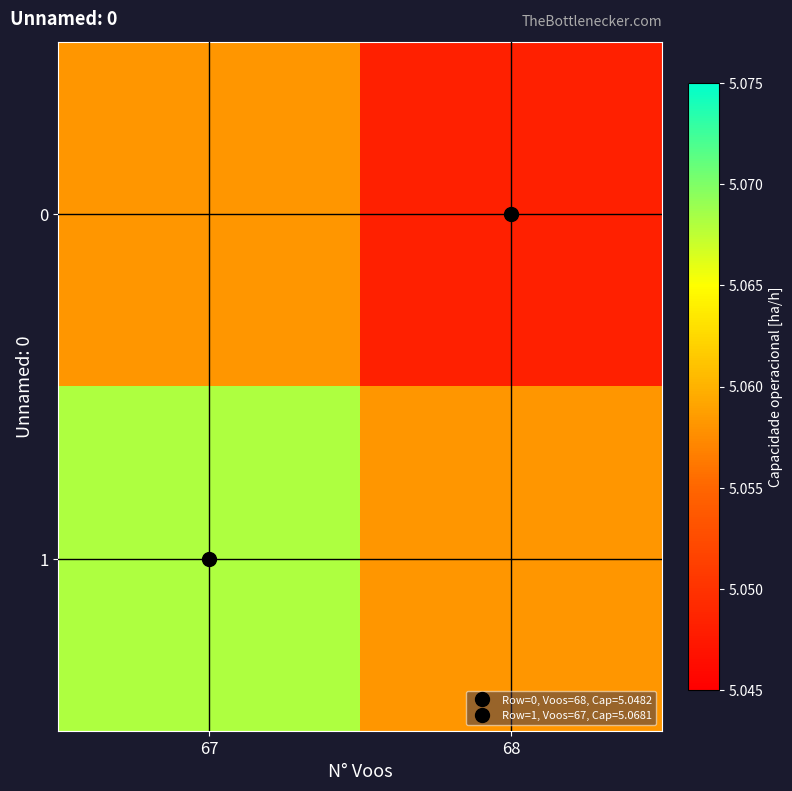

What is the total value across all series at 68?

10.1